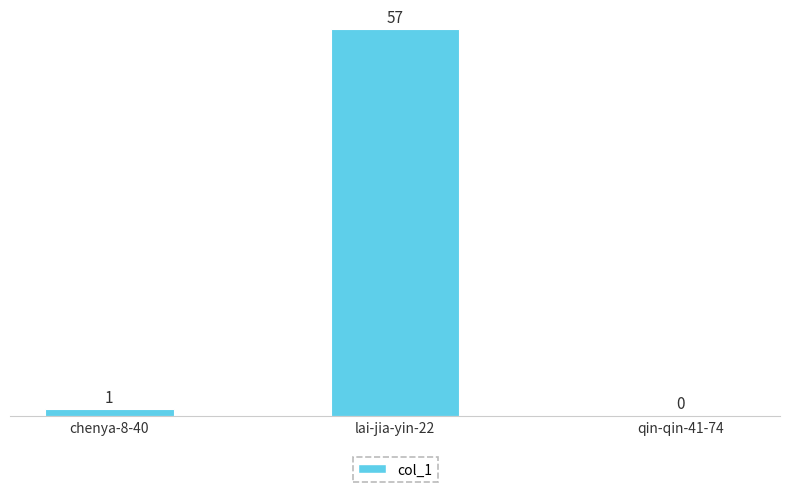

Reading left to right, list all the values displayed in this chart.

1	57	0